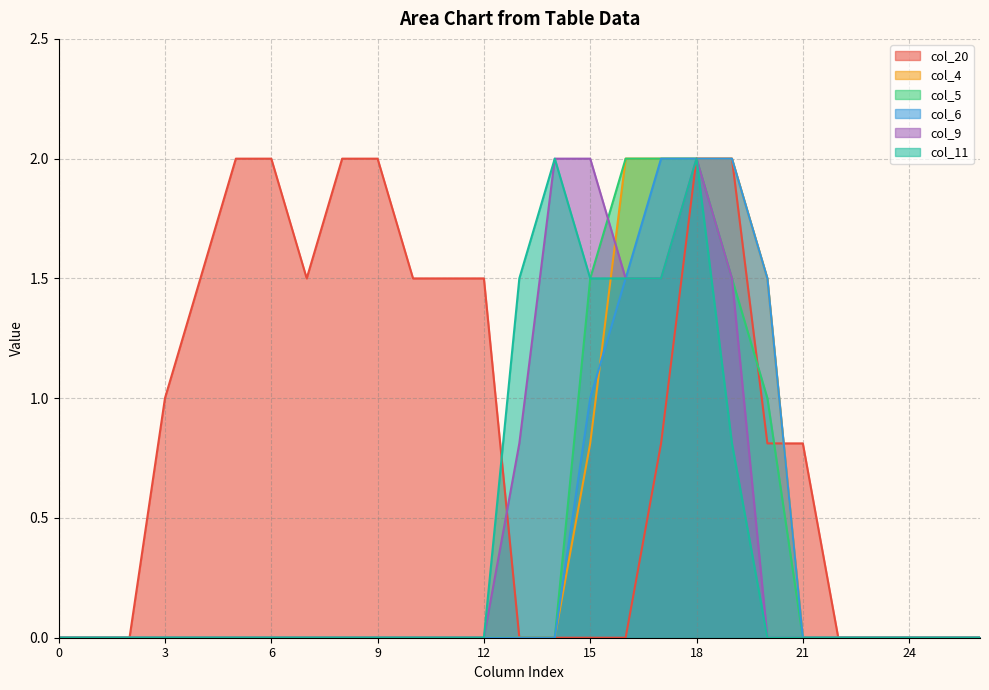

Is the value of col_5 at 26 greater than the value of col_11 at 0?

No